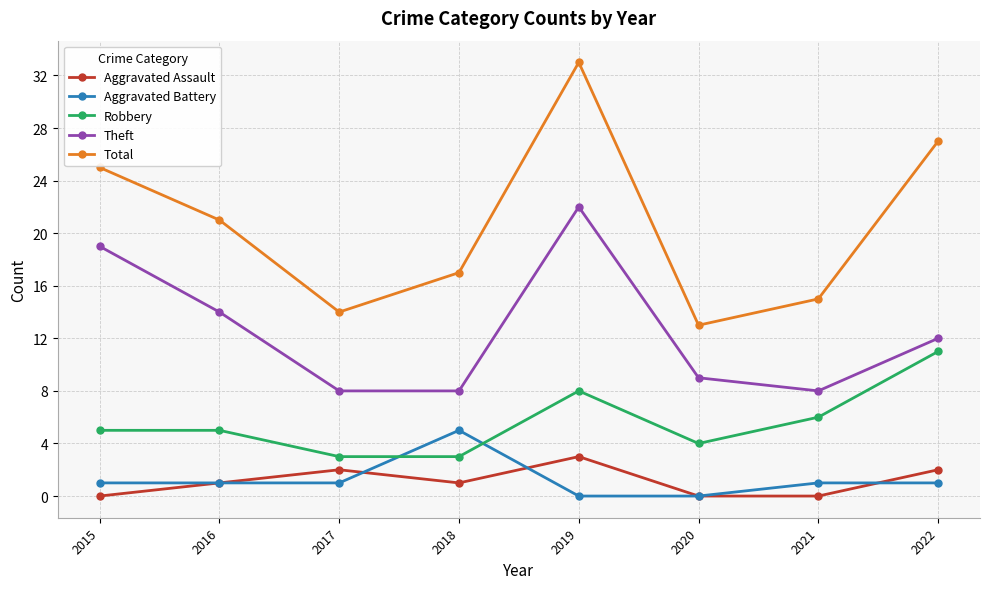

What is the spread (max minus min) of values at 2020?

13